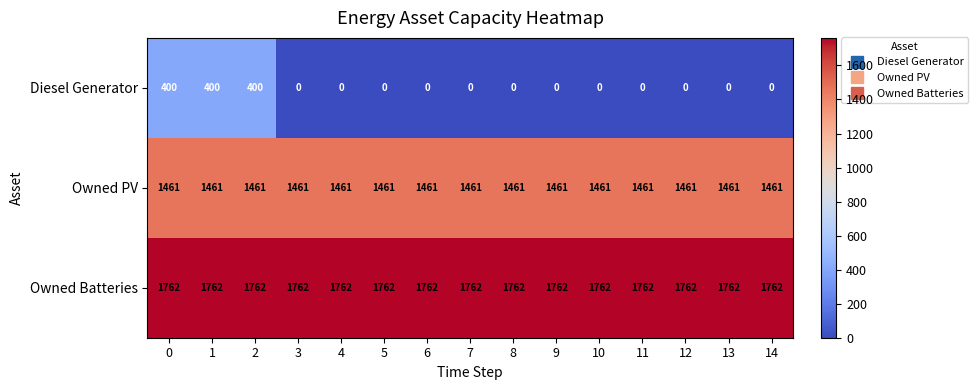

What is the difference between the highest and lowest values at 13?

1762